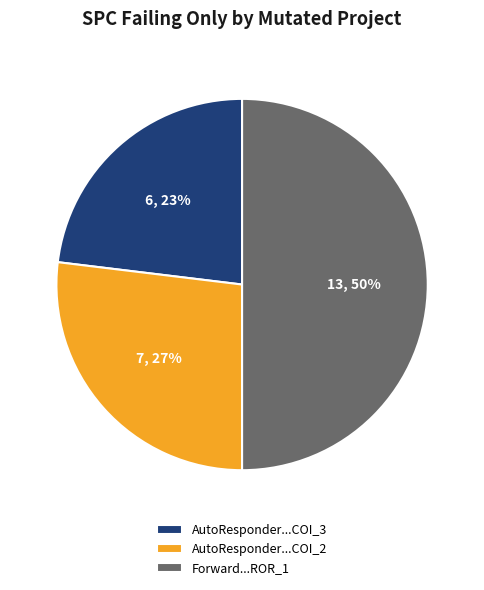

The Forward...ROR_1 slice represents 58% of the pie. True or false?

False